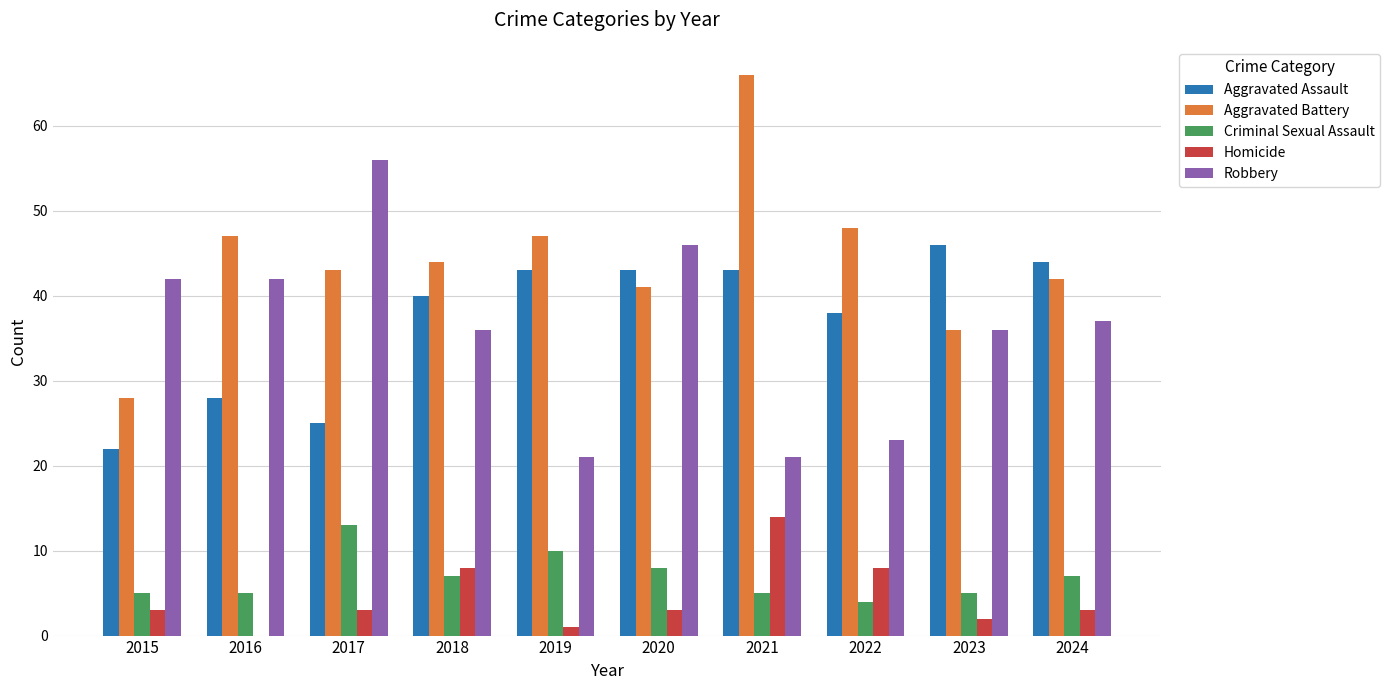

Count the number of data series in this chart.

5